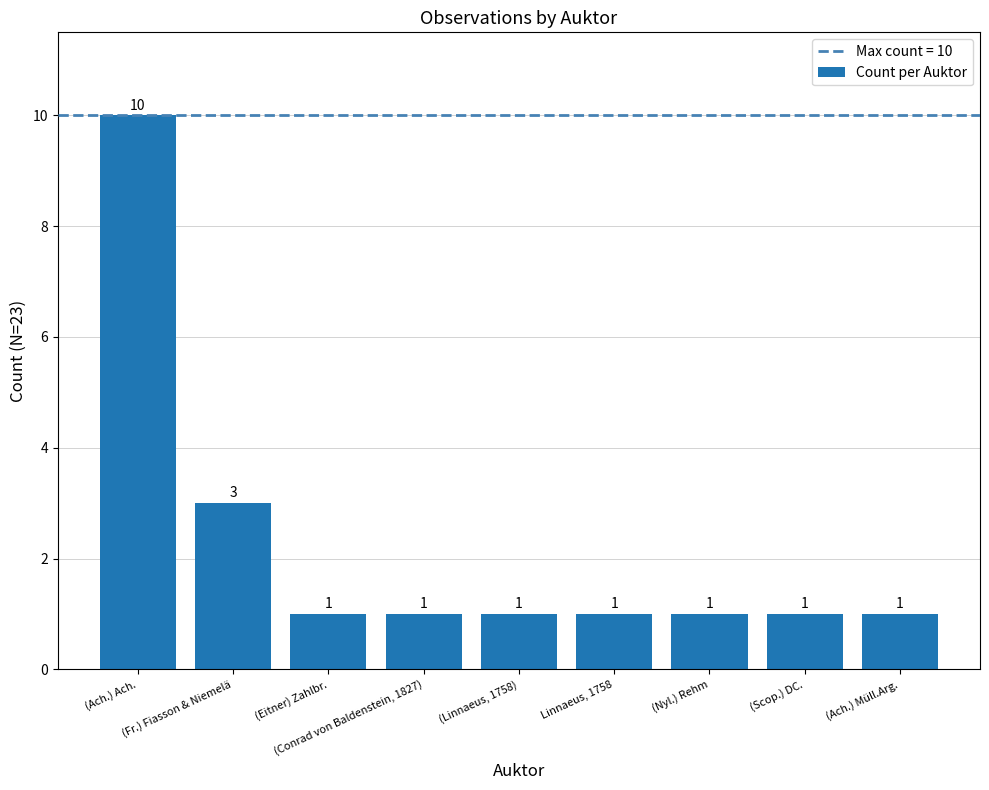

What is the ratio of the value at (Fr.) Fiasson & Niemelä to the value at (Ach.) Ach.?

0.3